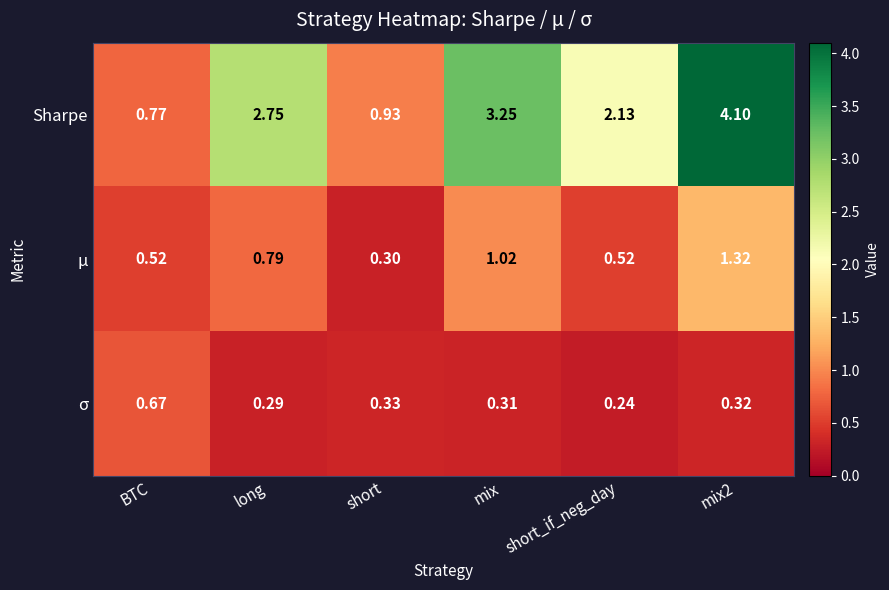

Which series changed the most between long and mix2?

Sharpe